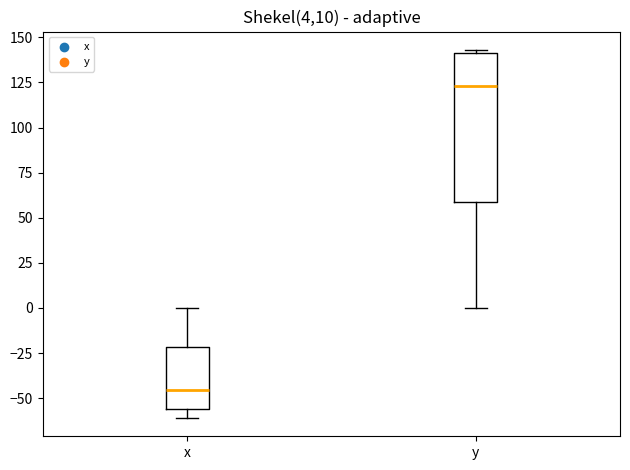

Reading left to right, read every box against the y-axis: the position of its median line, the range the box covers, and the ends of its whiskers. The values are not printed on the chart, so give them approximately, as read against the axis.

x: median -45, box -55 to -20, whiskers -60 to 0
y: median 125, box 60 to 140, whiskers 0 to 145